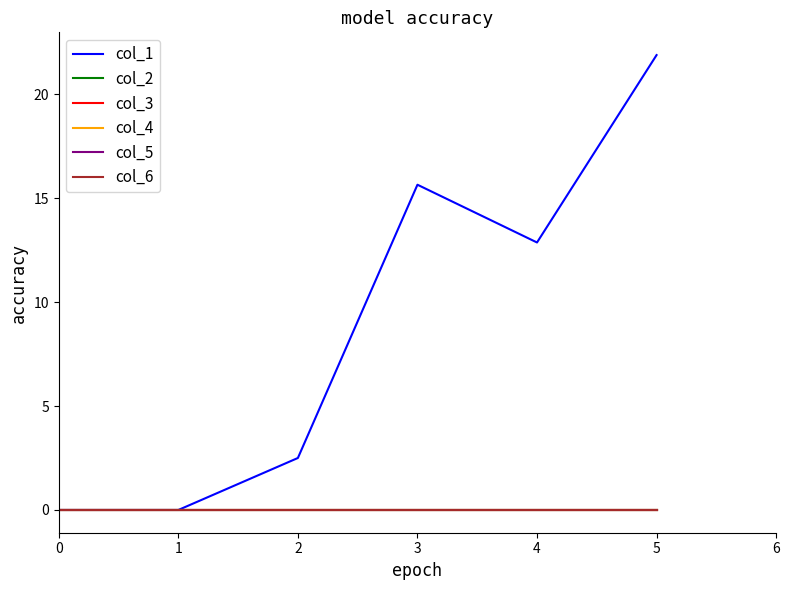

True or false: col_5 and col_4 cross at least once.

False